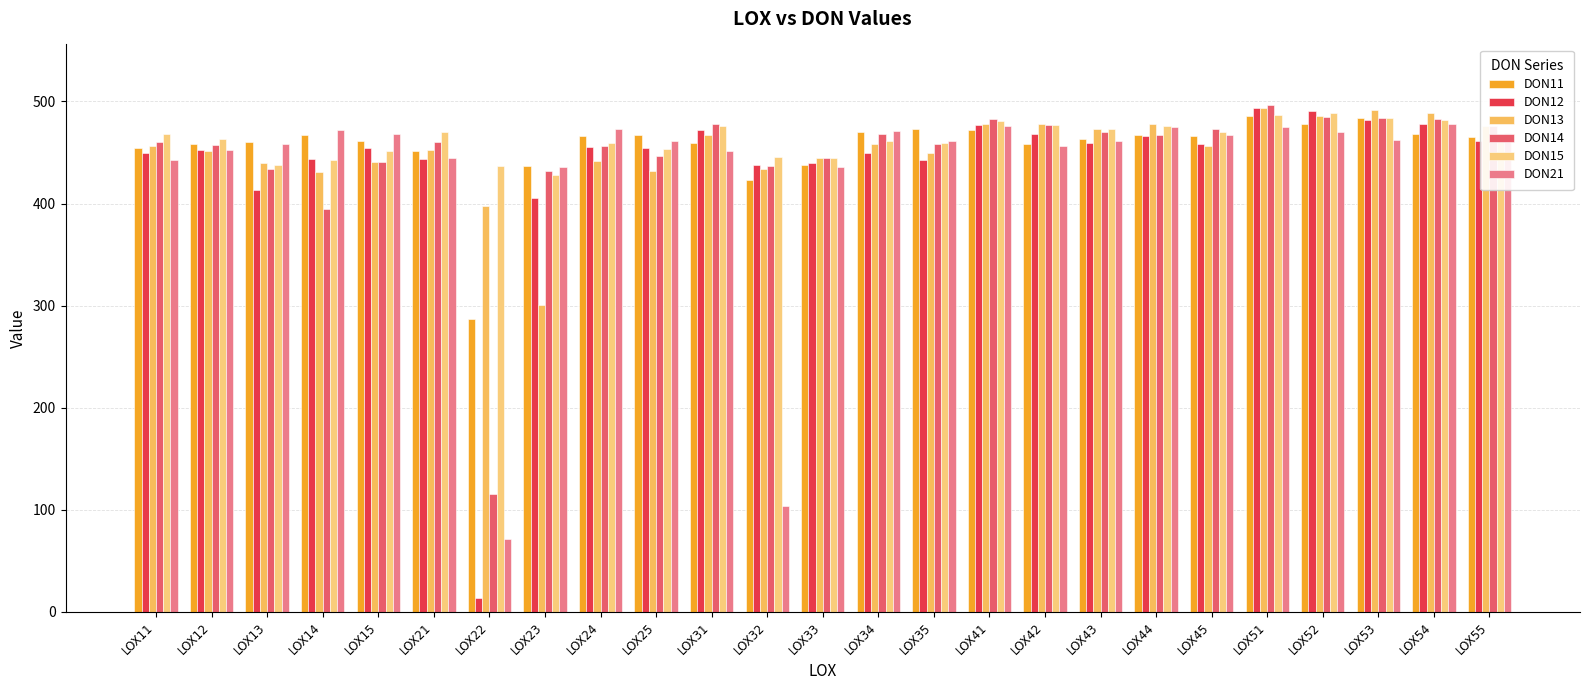

Are the bars horizontal?

No